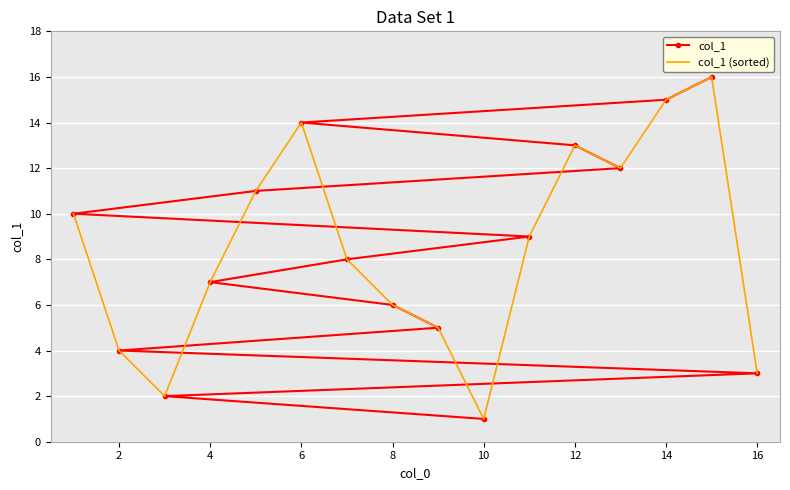

True or false: col_1 (sorted) has a value of 7 at 4.

True